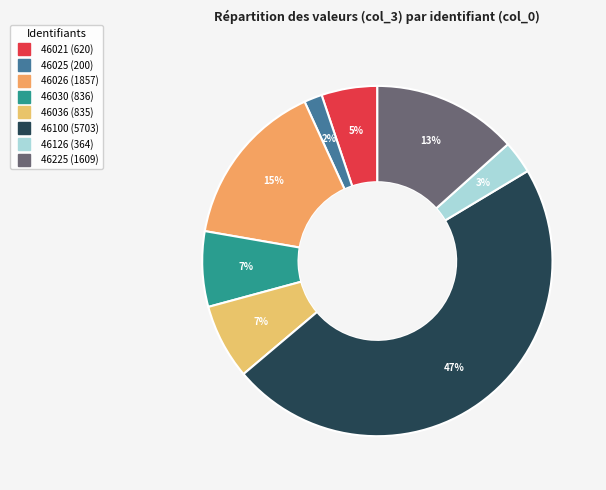

What is the smallest slice in the pie chart?

46025